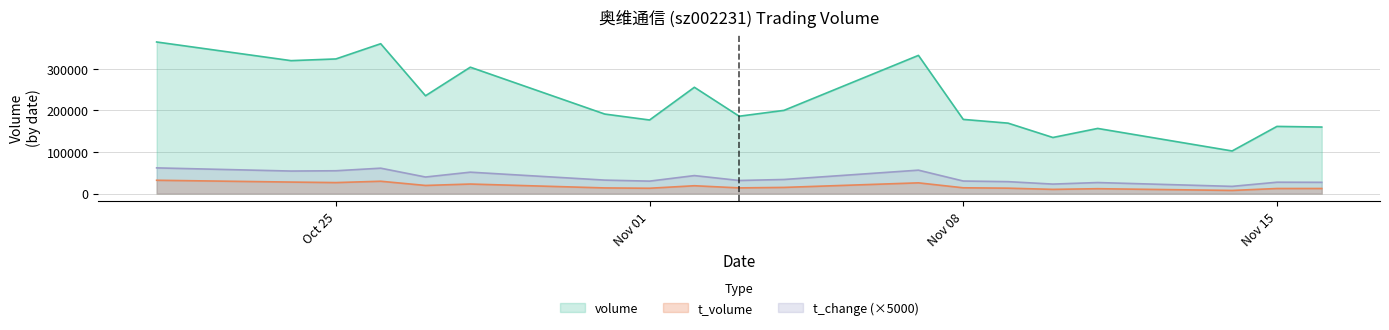

At which label does t_change reach its peak?

2022-10-21